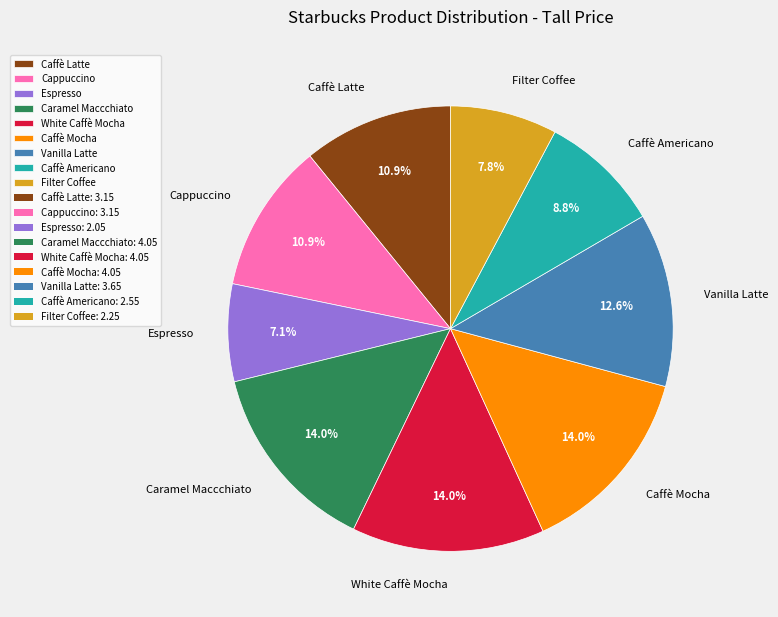

Which slice is the smallest?

Espresso